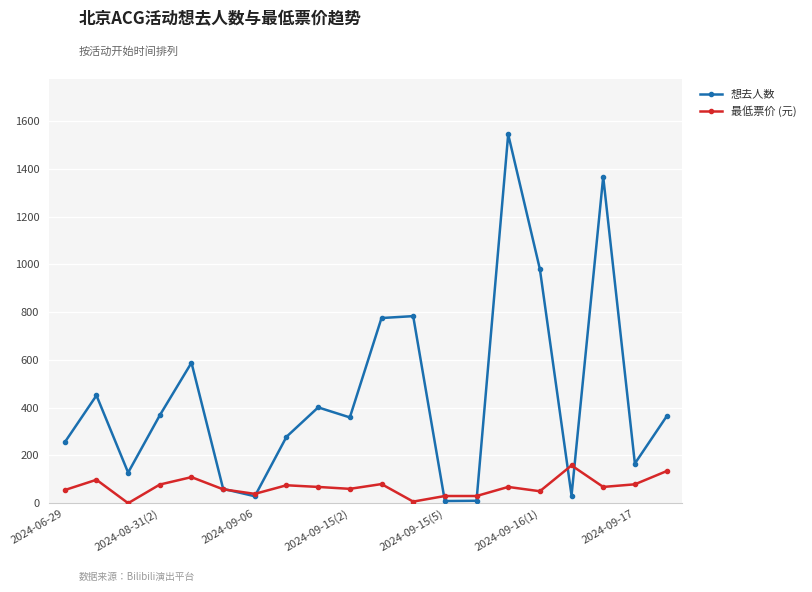

In 想去人数, how many points are higher than both neighbors (excluding endpoints)?

6